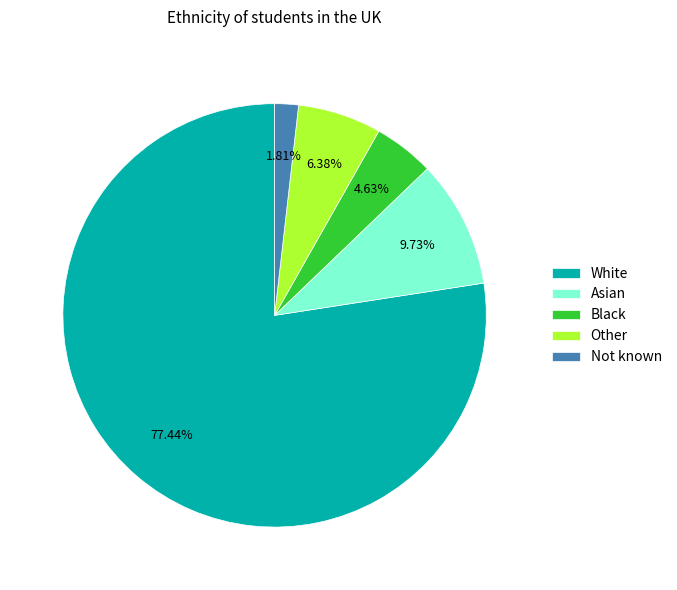

To the nearest percent, what is the average slice percentage?

20%